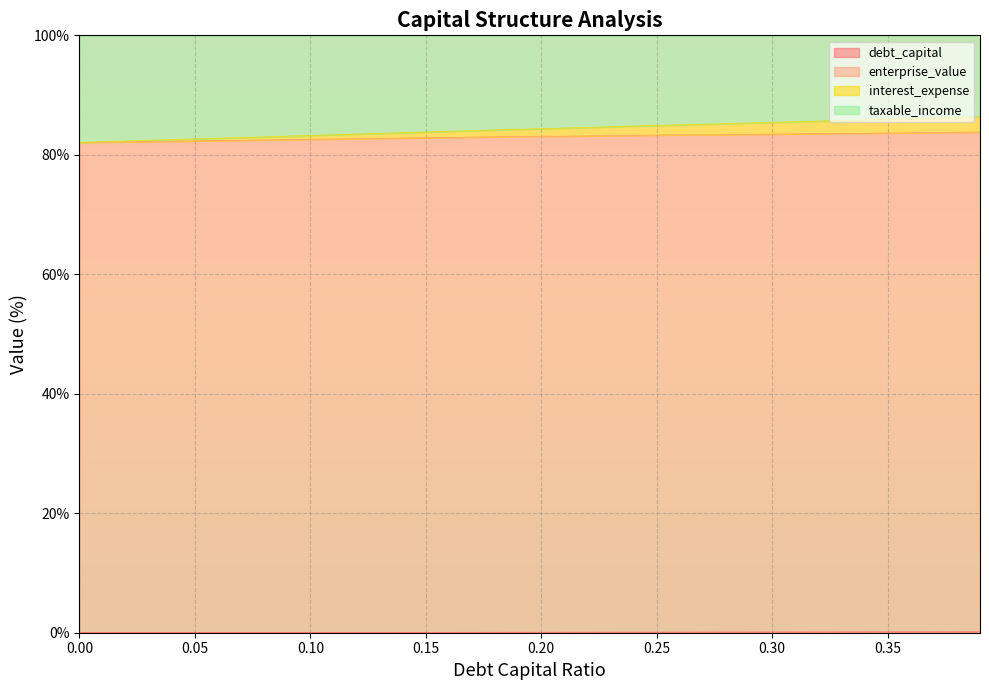

Which series has the largest range (max minus min)?

interest_expense